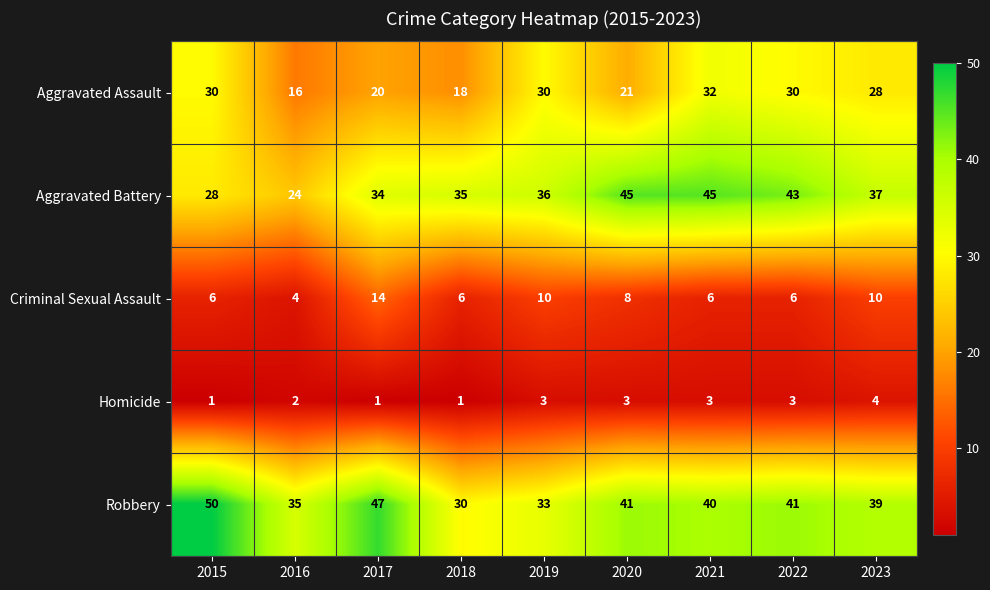

Which series has the largest total across all categories?

Robbery